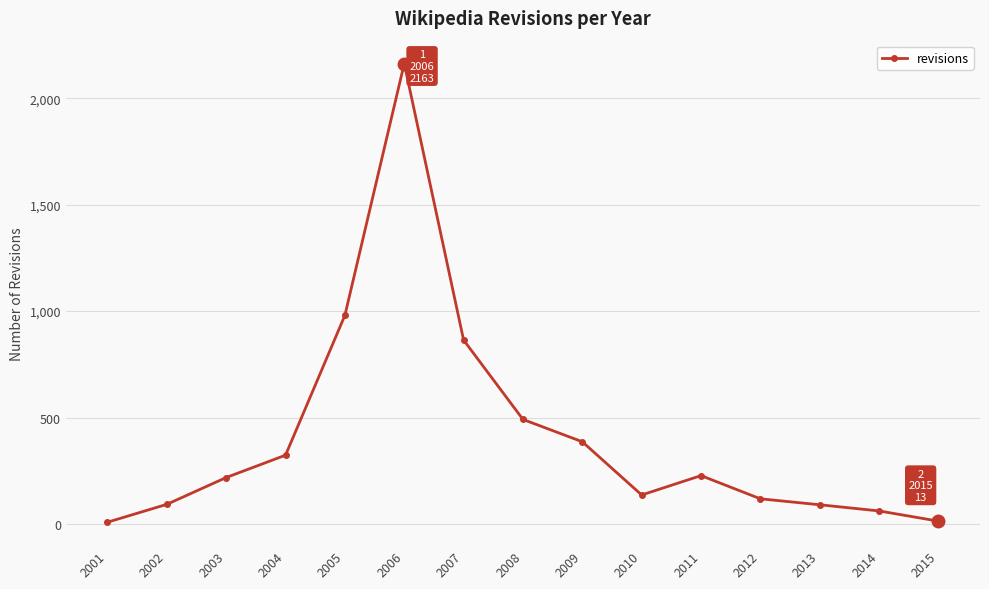

Read the value at 2014.

61